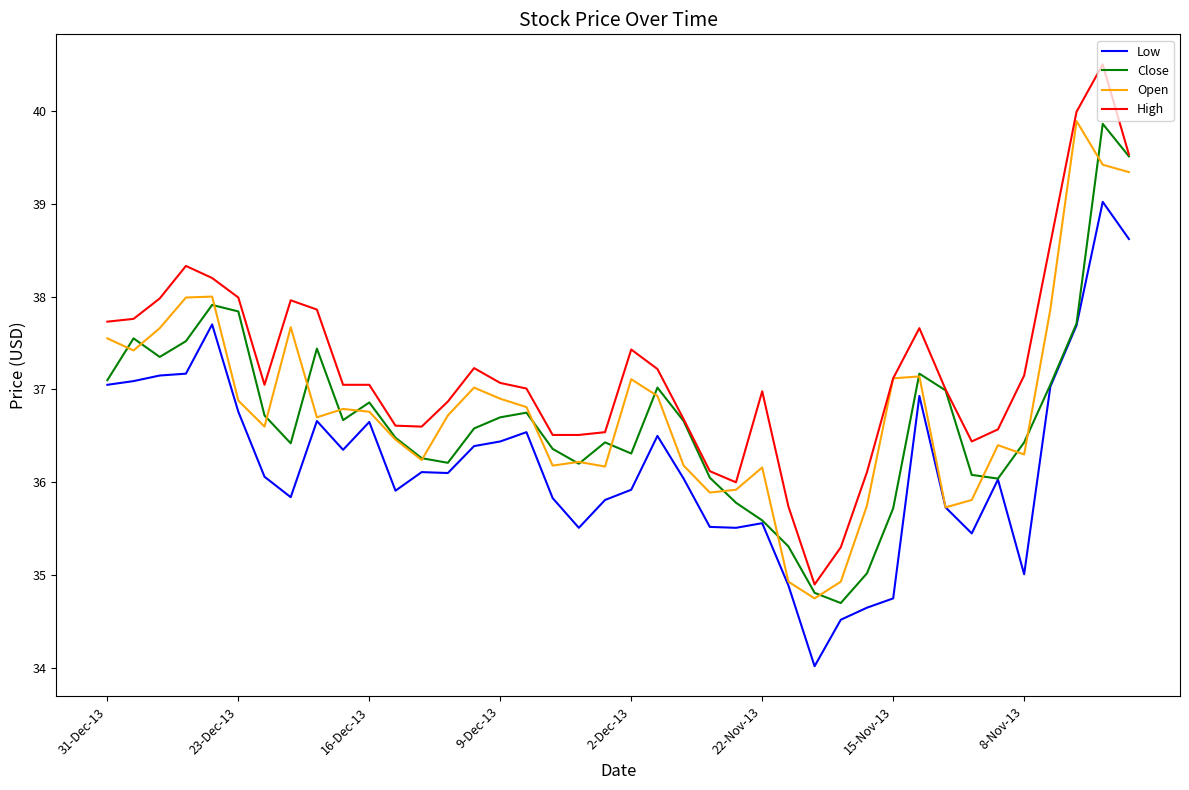

True or false: High and Low cross at least once.

False